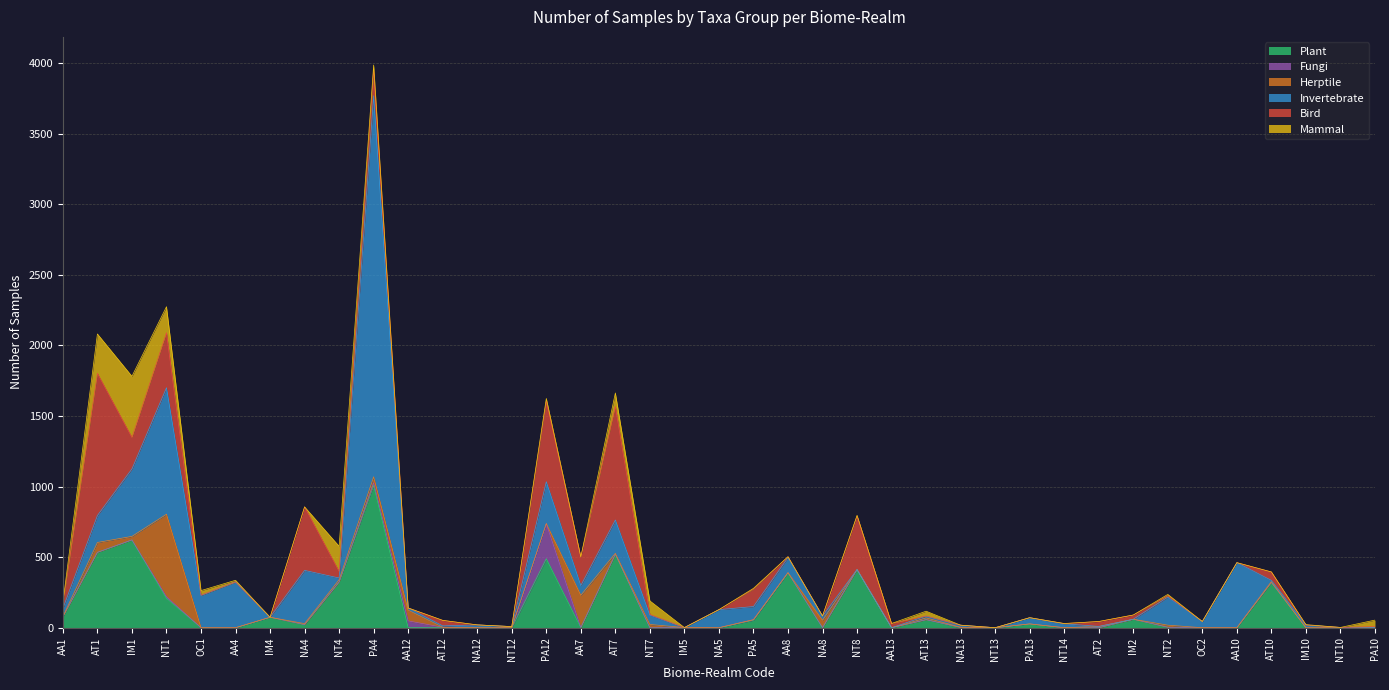

The value of Fungi at AT1 is 0. True or false?

True